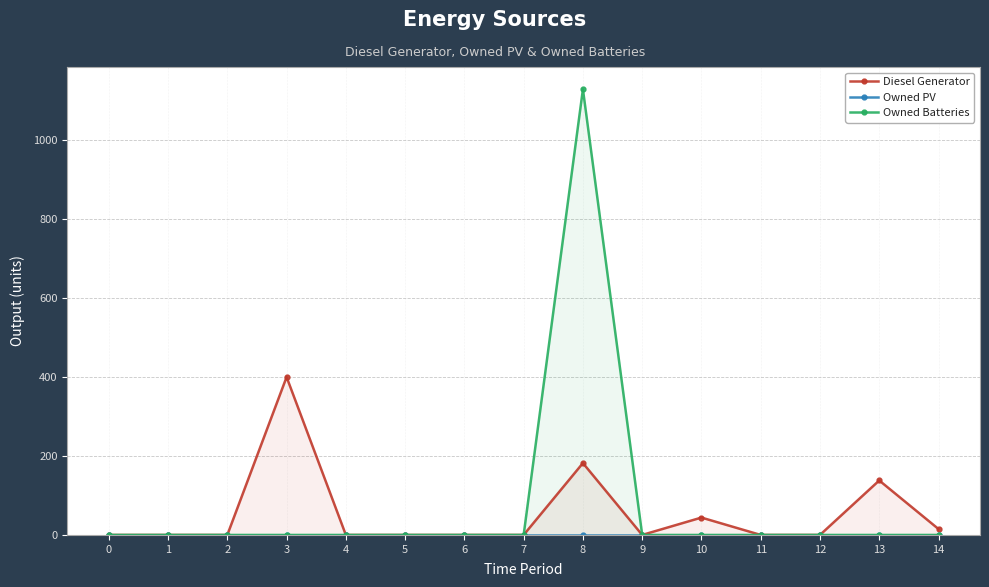

What is the average value of the Diesel Generator series?

51.9